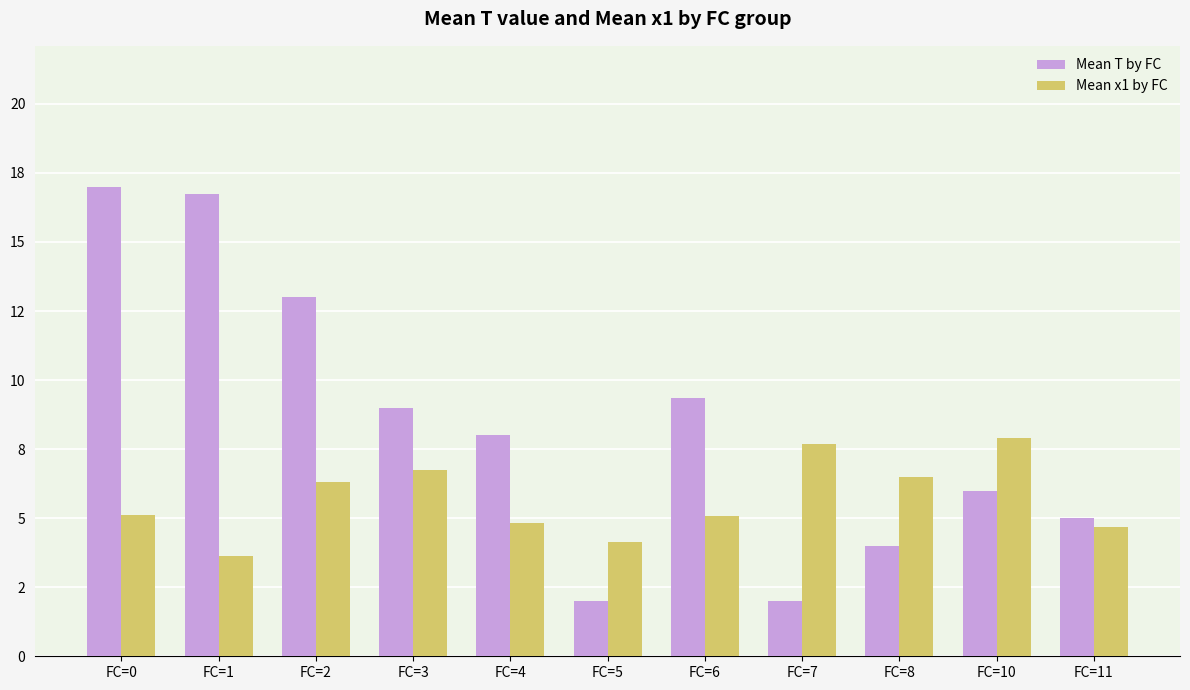

What are all the series names shown in the legend?

Mean T by FC, Mean x1 by FC